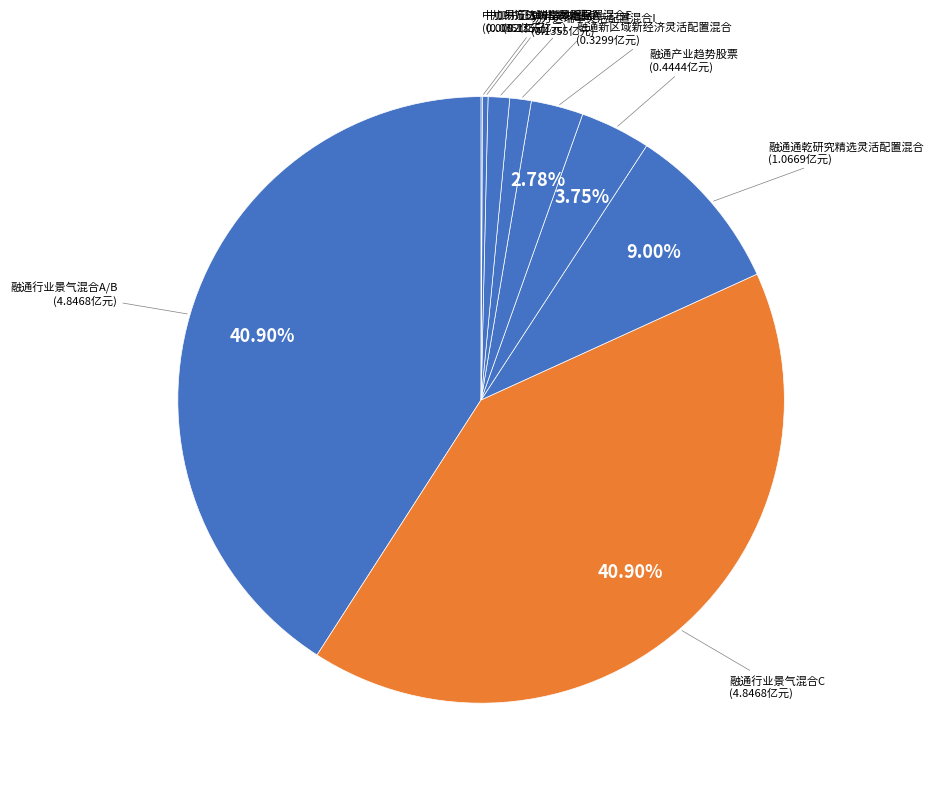

To the nearest percent, what is the difference between the largest and smallest slice percentages?

41%